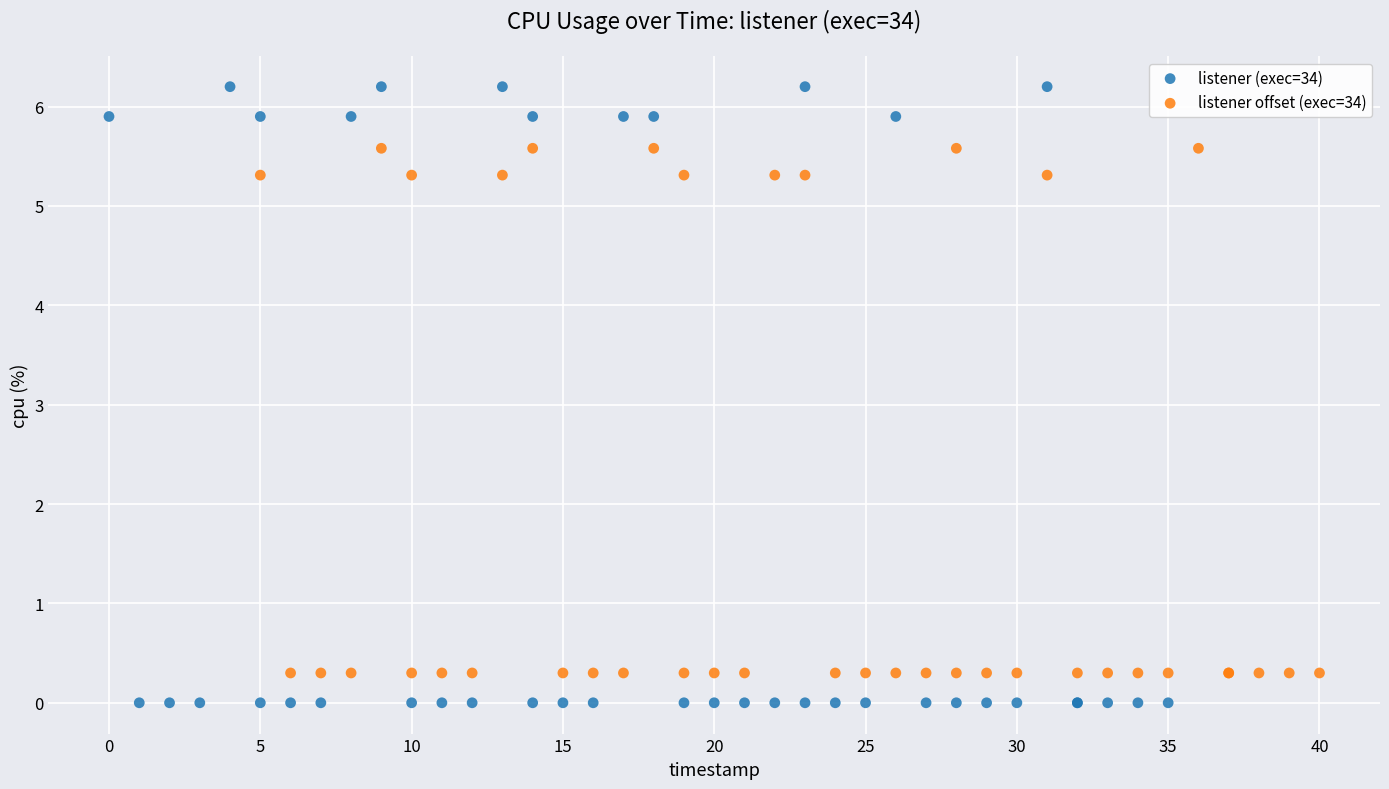

Which series has the largest Y range (max minus min)?

listener (exec=34)